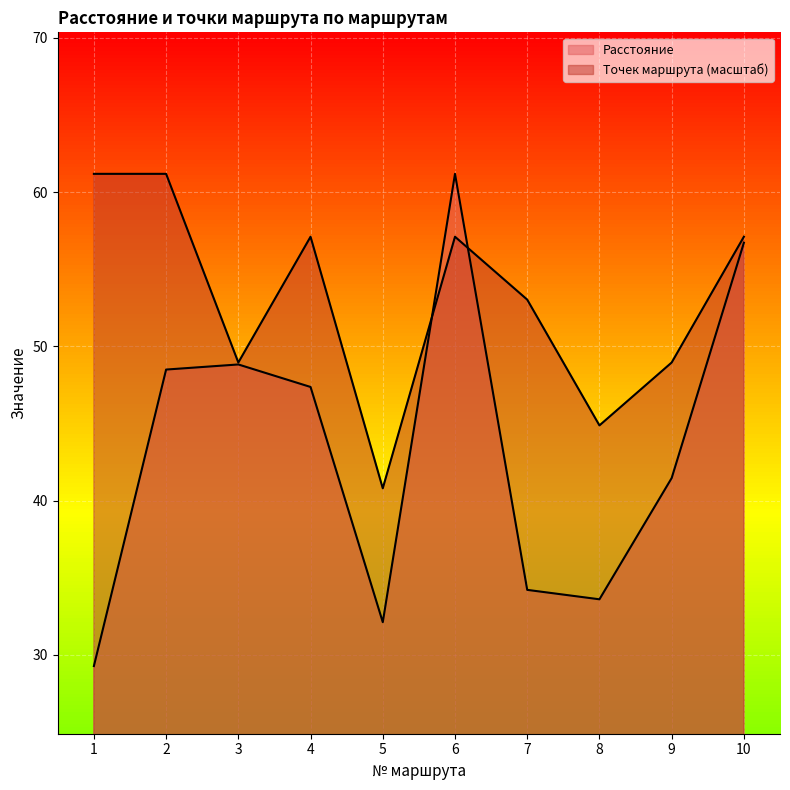

What is the highest value of the Точек маршрута series?

61.2